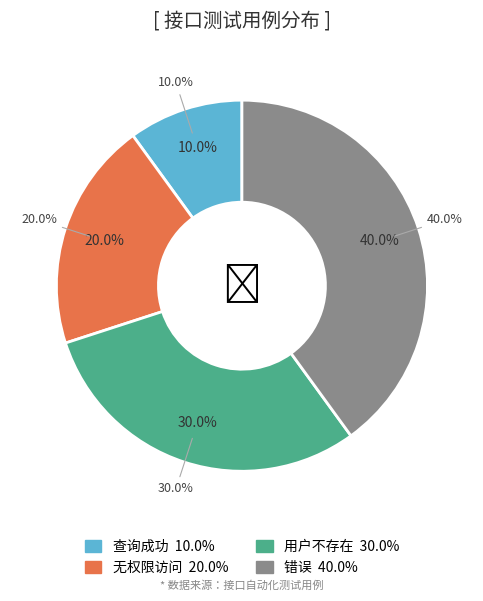

To the nearest percent, what is the difference between the largest and smallest slice percentages?

30%